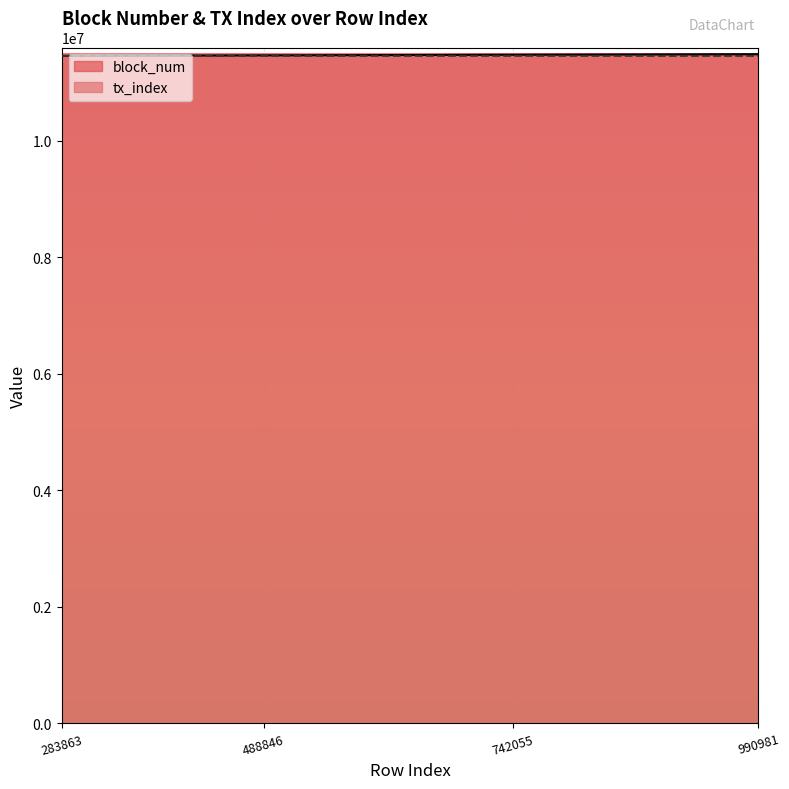

True or false: tx_index and block_num intersect in this chart.

False